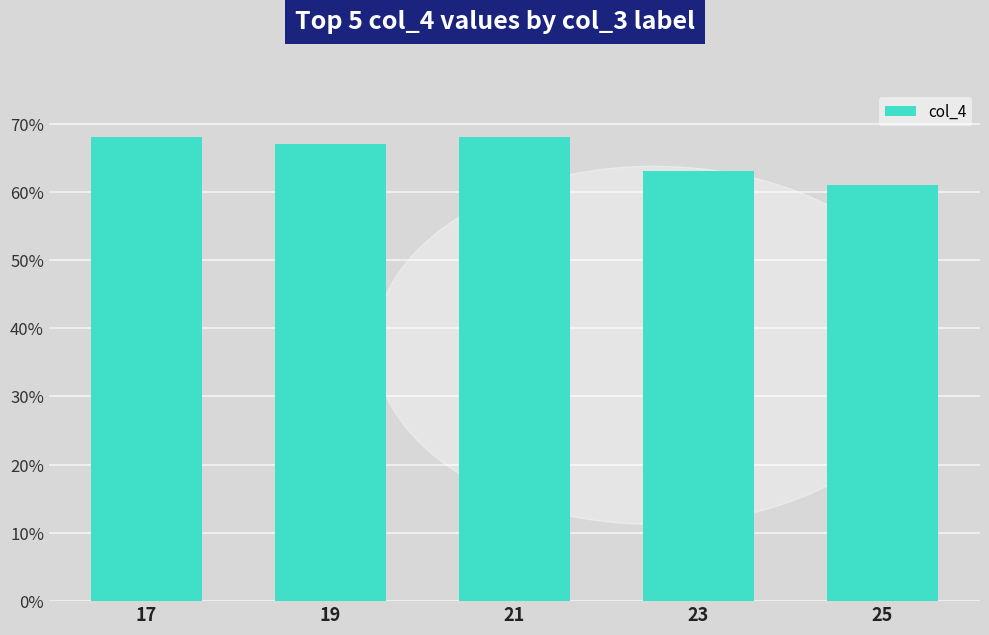

What is the ratio of the value at 25 to the value at 17?

0.9